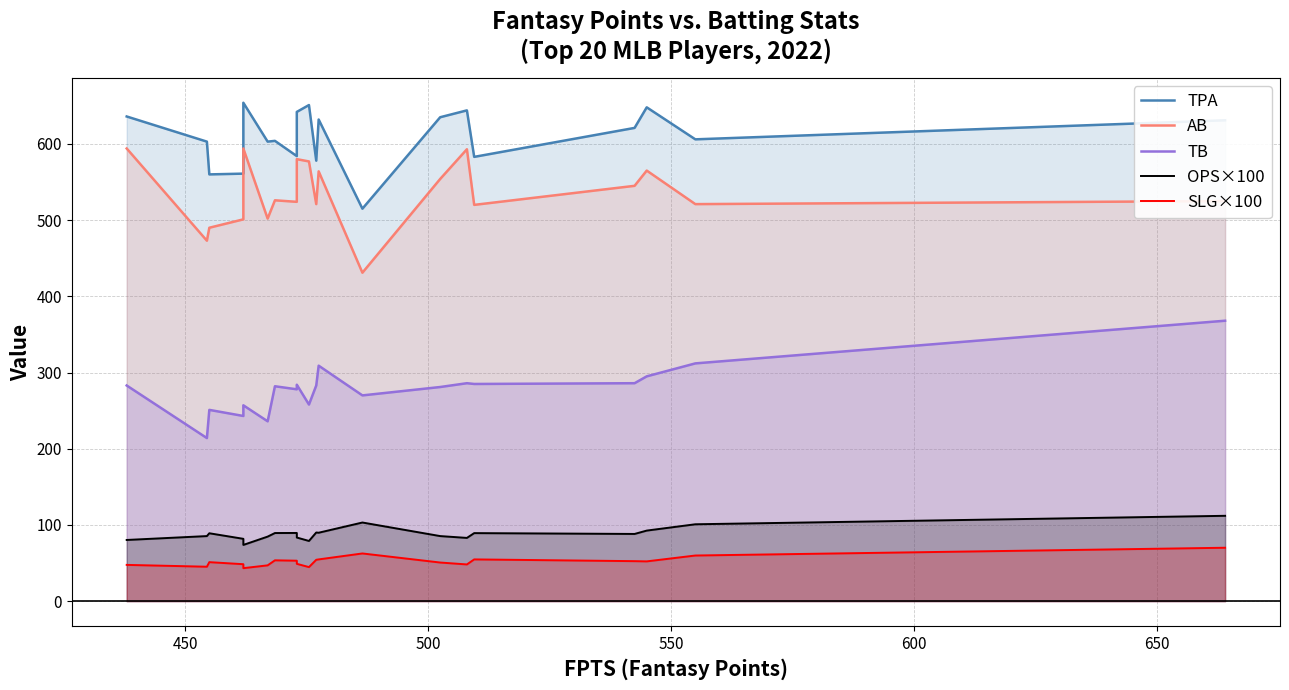

How many data points in OPS×100 are above 89?

10